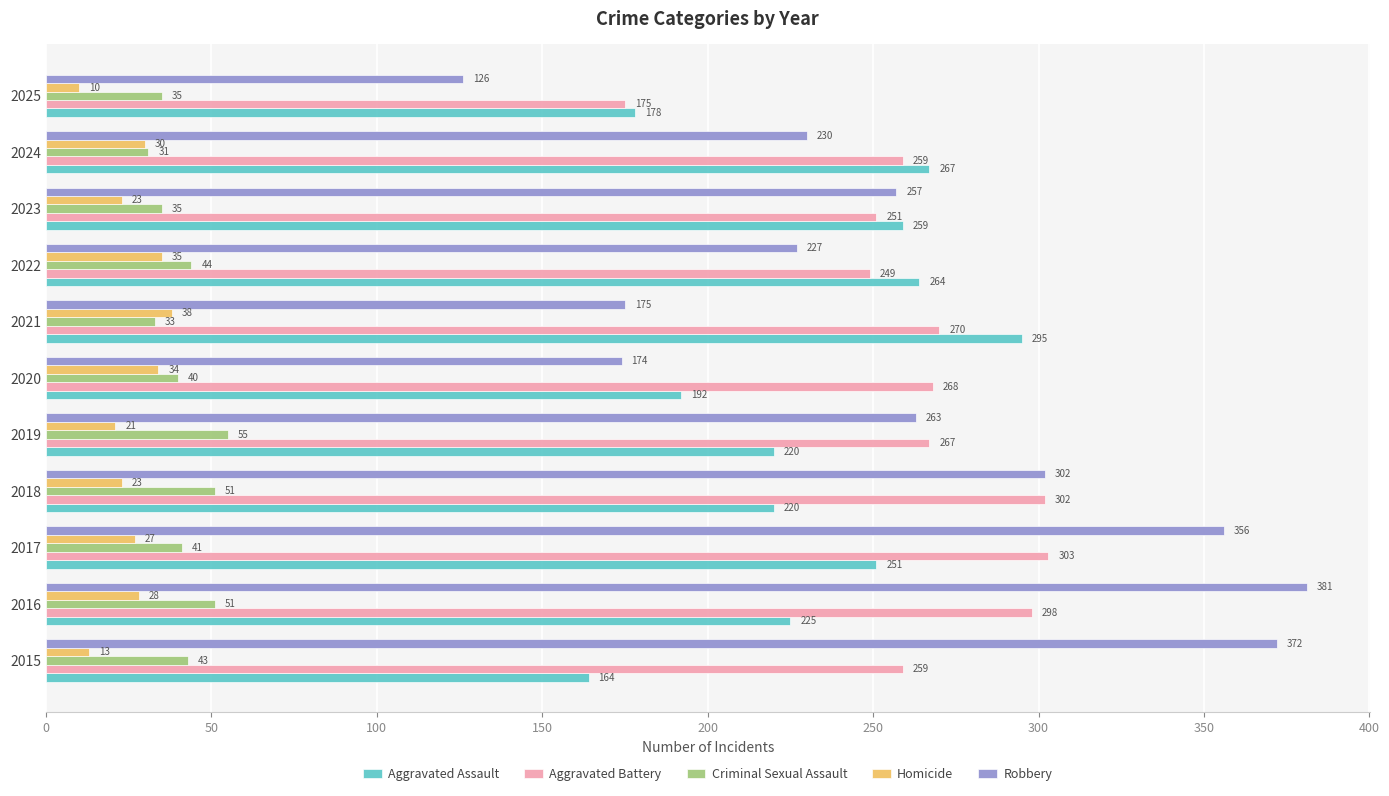

Which series has the largest total across all categories?

Aggravated Battery